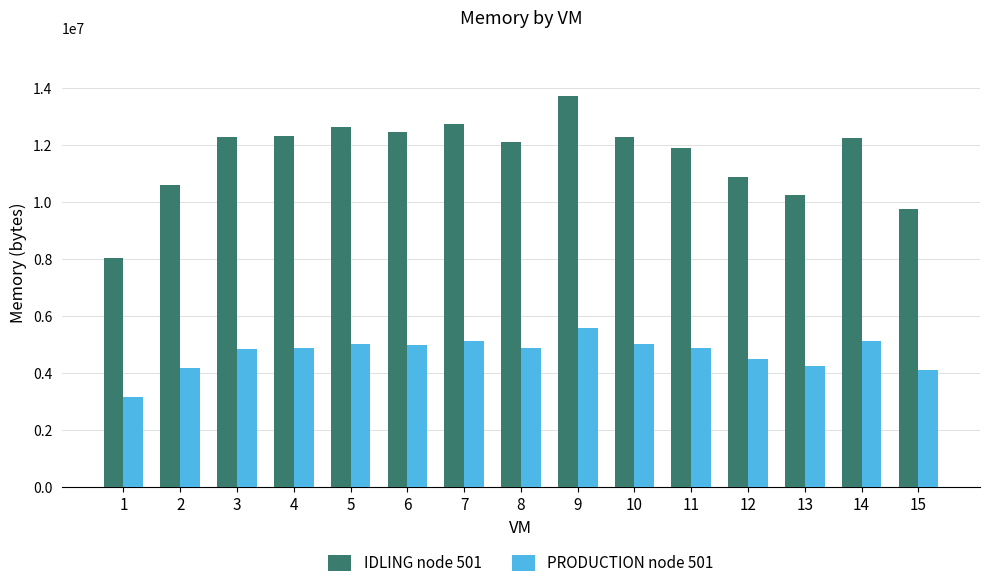

Which label corresponds to the largest value in the chart?

9